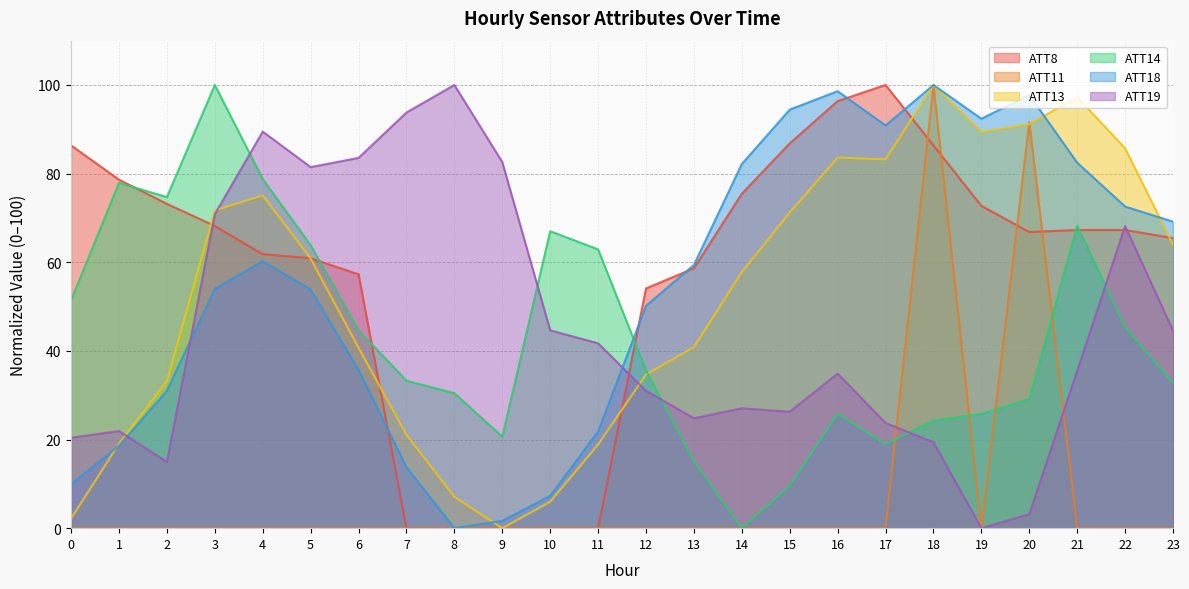

The ATT18 series shows 32.5 at 1. True or false?

False